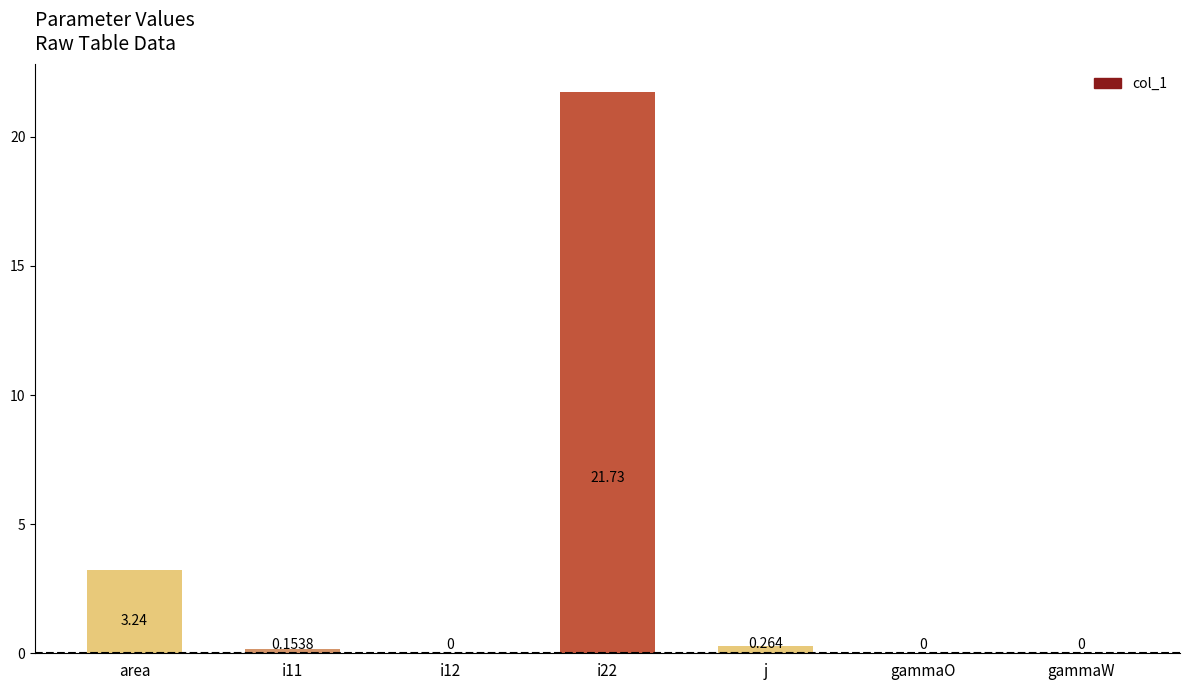

At which label is the value closest to 10?

area